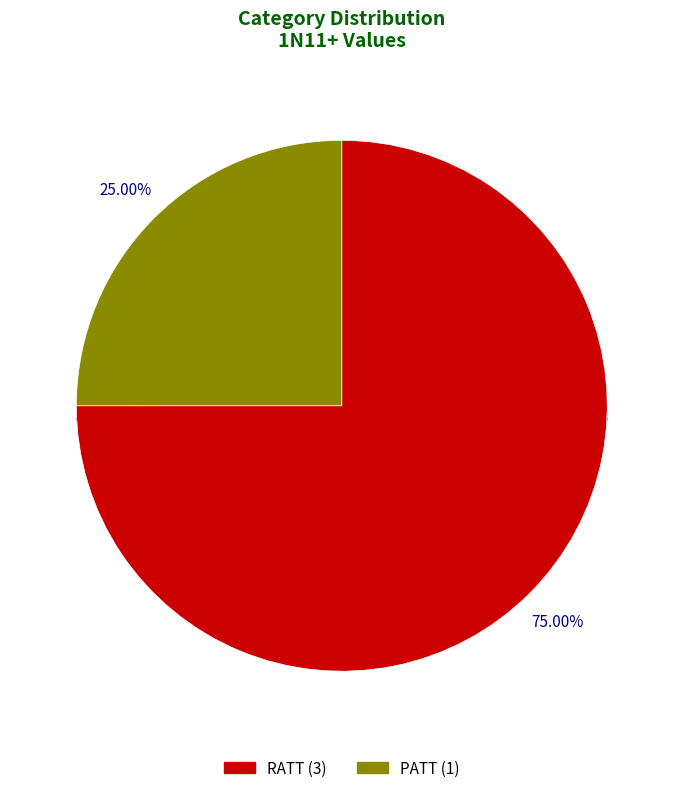

What is the ratio of the value at RATT to the value at PATT?

3.0